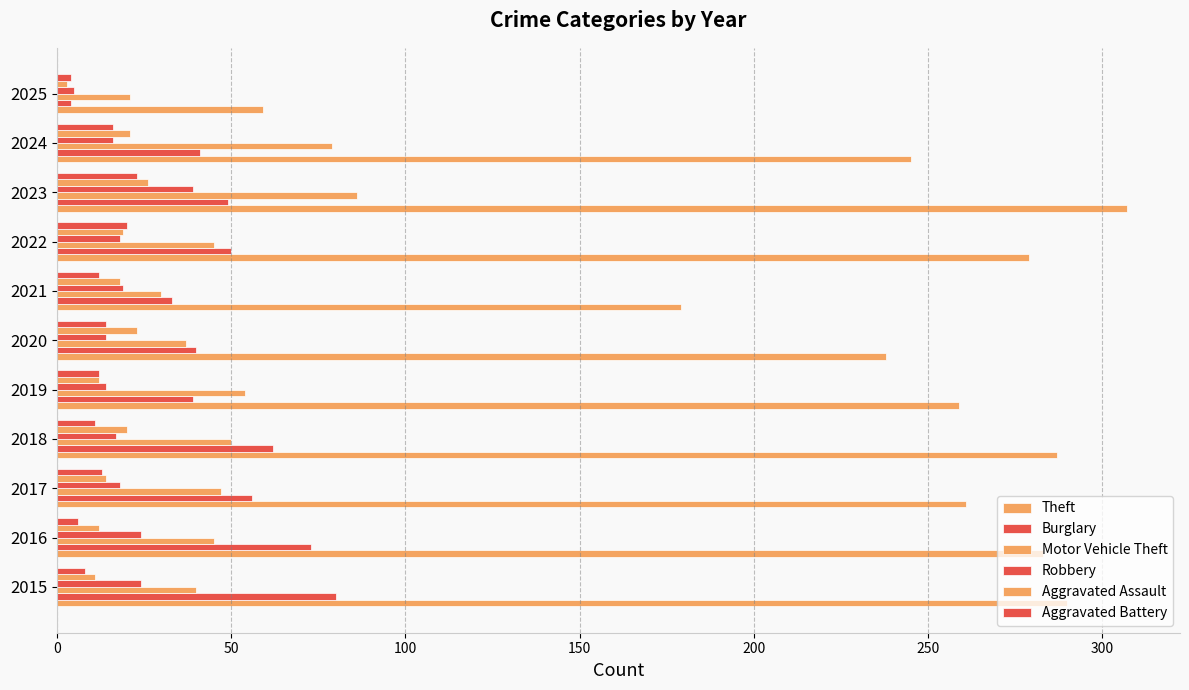

How many data points does each series have?

11